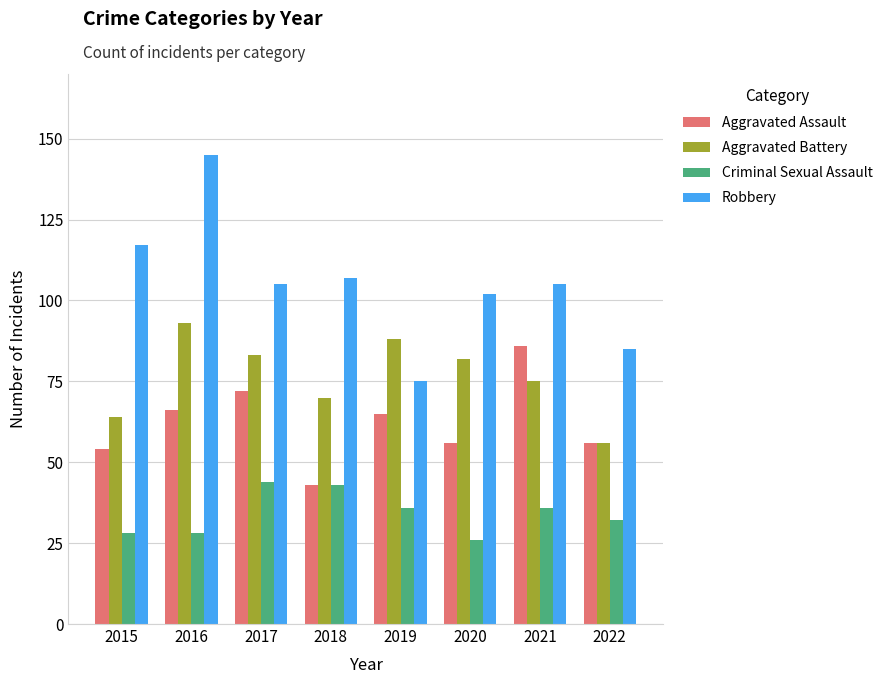

Which series has the widest spread of values?

Robbery